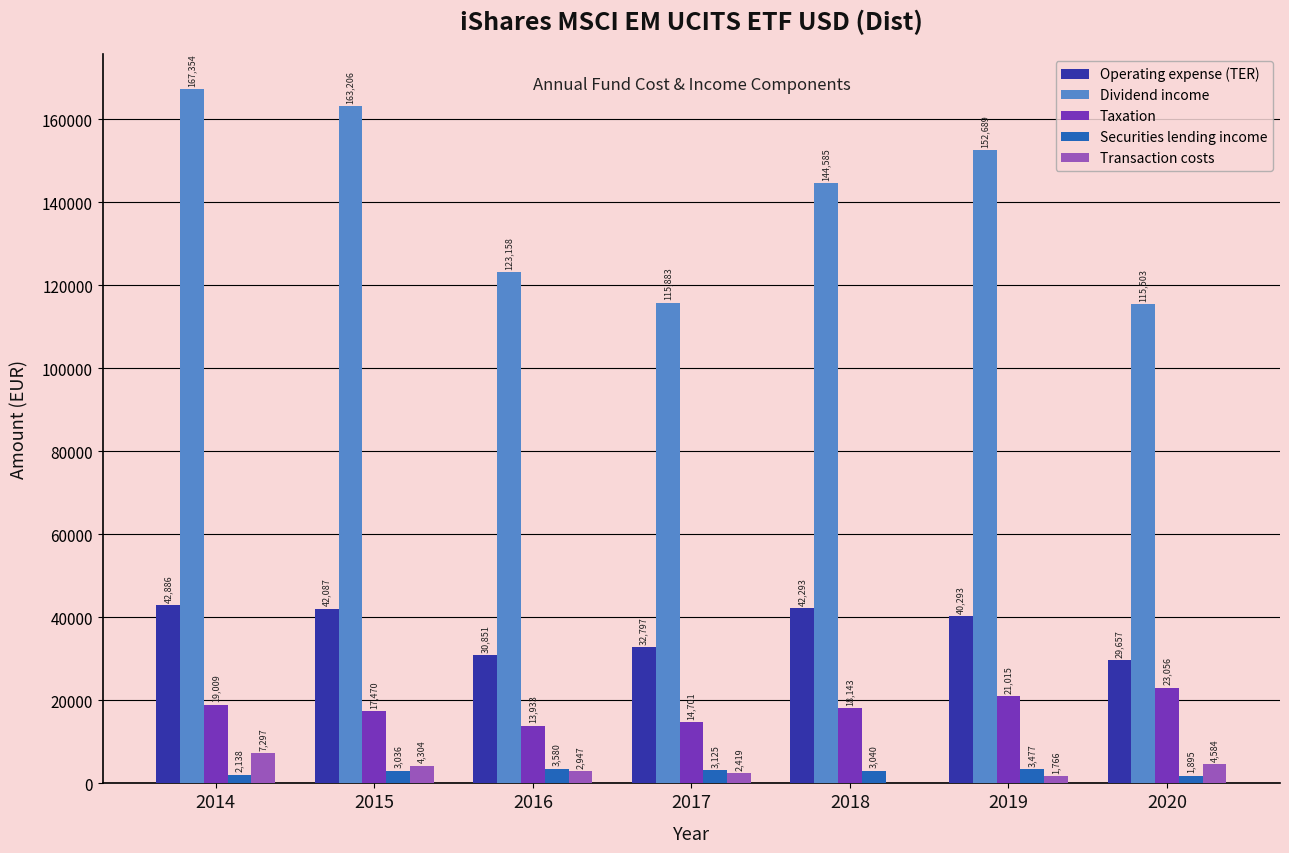

Between 2016 and 2018, which series saw the biggest shift?

Dividend income